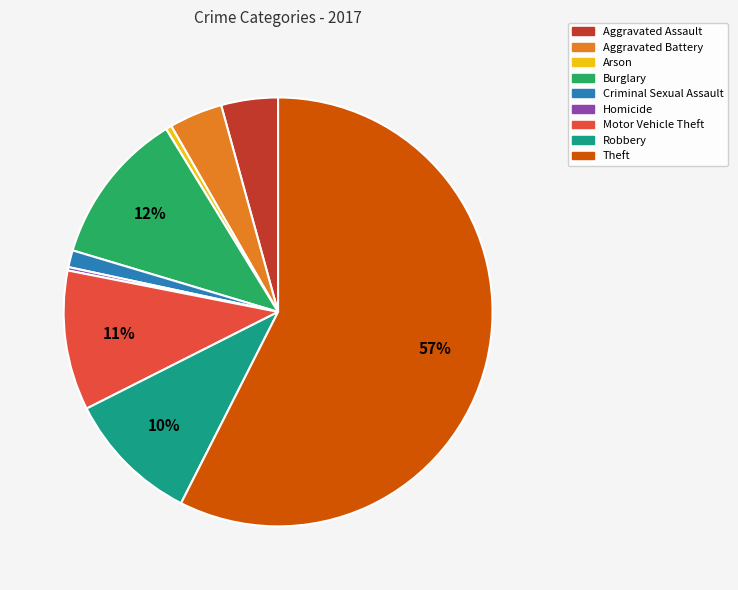

Is Aggravated Assault the majority of the pie?

No